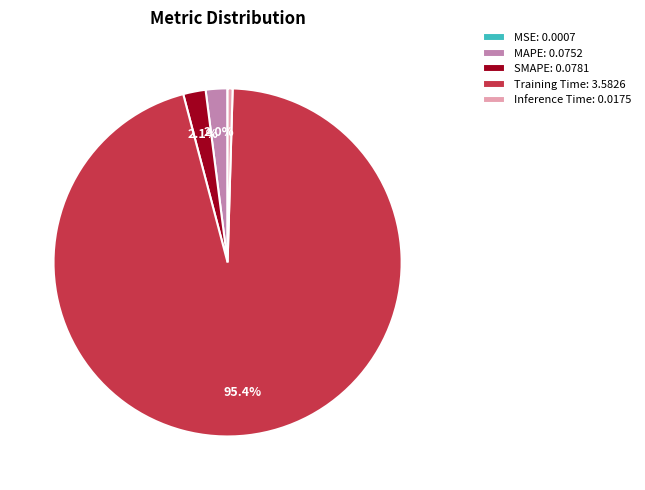

Does any single category account for the majority?

Yes